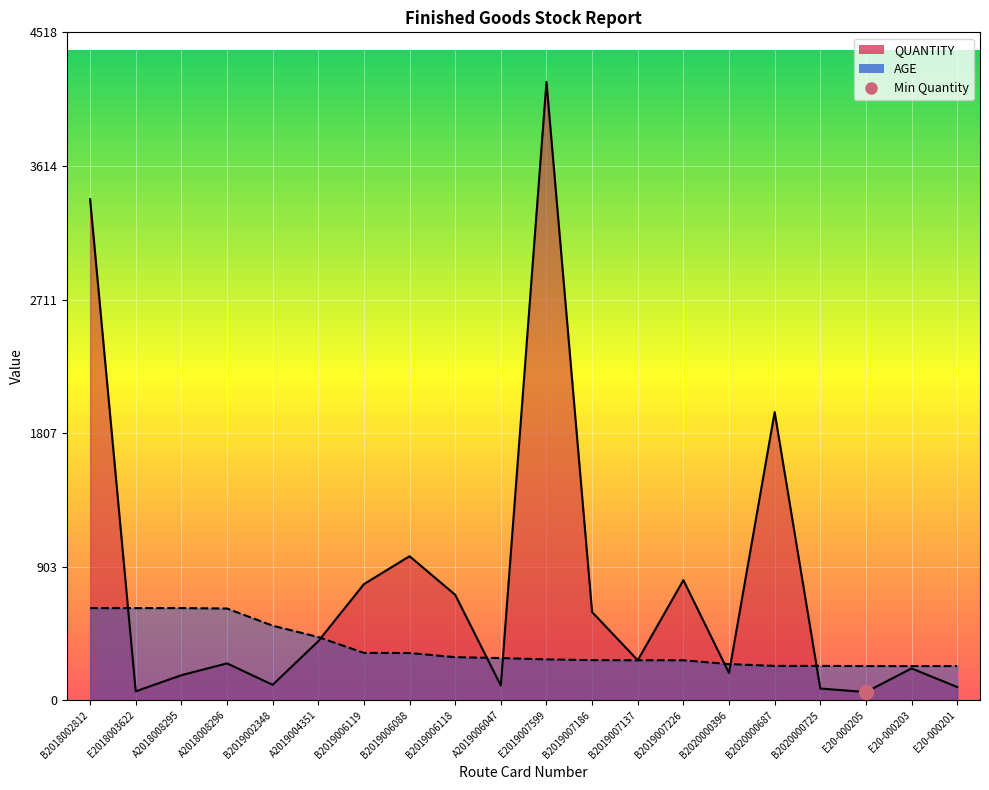

How many times do AGE and QUANTITY cross each other?

7